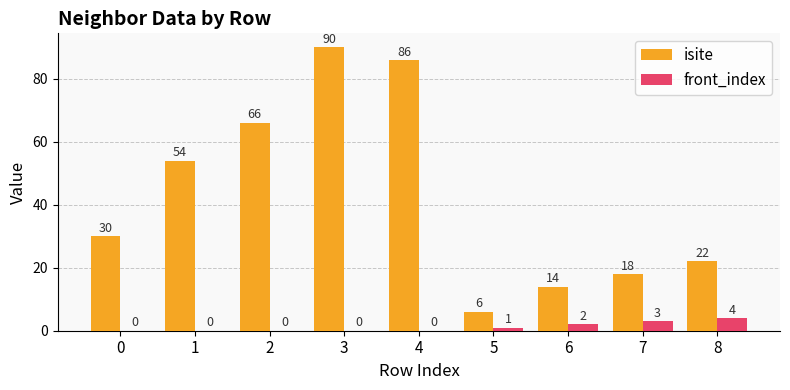

Reading left to right, transcribe all the data shown in this chart.

isite: 0=30	1=54	2=66	3=90	4=86	5=6	6=14	7=18	8=22
front_index: 0=0	1=0	2=0	3=0	4=0	5=1	6=2	7=3	8=4